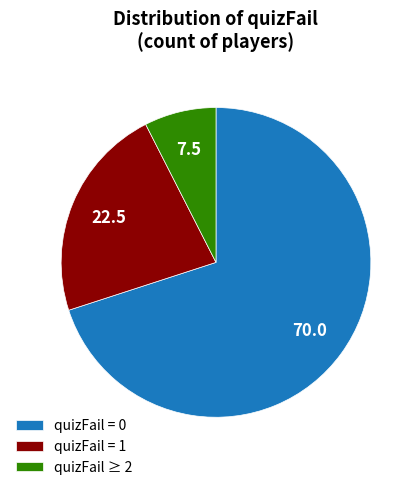

What is the ratio of the value at quizFail = 1 to the value at quizFail = 0?

0.3